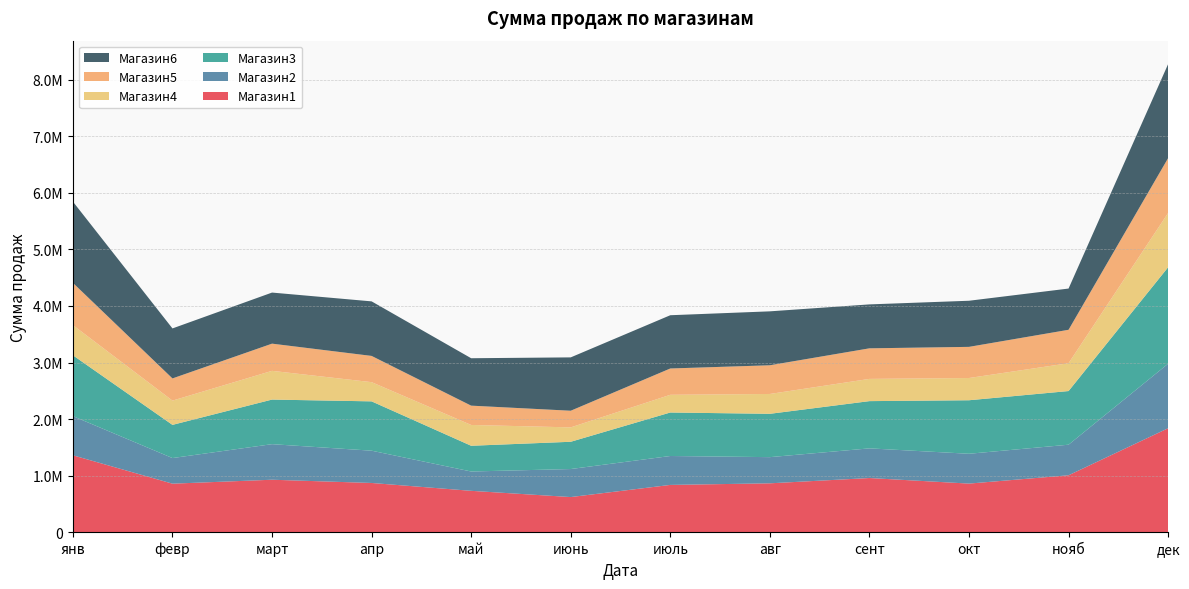

Reading left to right, transcribe all the data shown in this chart.

Магазин1: янв=1360050.0	февр=858400.0	март=928100.0	апр=870800.0	май=731950.0	июнь=621700.0	июль=836500.0	авг=864700.0	сент=958280.0	окт=859760.0	нояб=1006680.0	дек=1838480.0
Магазин2: янв=692740.0	февр=452950.0	март=628800.0	апр=570800.0	май=341700.0	июнь=495500.0	июль=511150.0	авг=462700.0	сент=524300.0	окт=527350.0	нояб=540800.0	дек=1140660.0
Магазин3: янв=1075391.5	февр=586663.9	март=788474.8	апр=872153.3	май=454964.9	июнь=482085.9	июль=769018.5	авг=766300.0	сент=835277.2	окт=946298.1	нояб=948600.0	дек=1705731.6
Магазин4: янв=533810.0	февр=428750.0	март=507900.0	апр=339500.0	май=367909.7	июнь=254400.0	июль=313000.0	авг=350800.0	сент=393000.0	окт=393100.0	нояб=491900.0	дек=959900.0
Магазин5: янв=746900.0	февр=392500.0	март=480800.0	апр=464030.0	май=341450.0	июнь=294400.0	июль=465350.0	авг=507350.0	сент=540550.0	окт=550800.0	нояб=591300.0	дек=970200.0
Магазин6: янв=1436250.0	февр=883900.0	март=903100.0	апр=964280.0	май=838250.0	июнь=943213.8	июль=941550.0	авг=953400.0	сент=776723.0	окт=815220.0	нояб=728900.0	дек=1662150.0